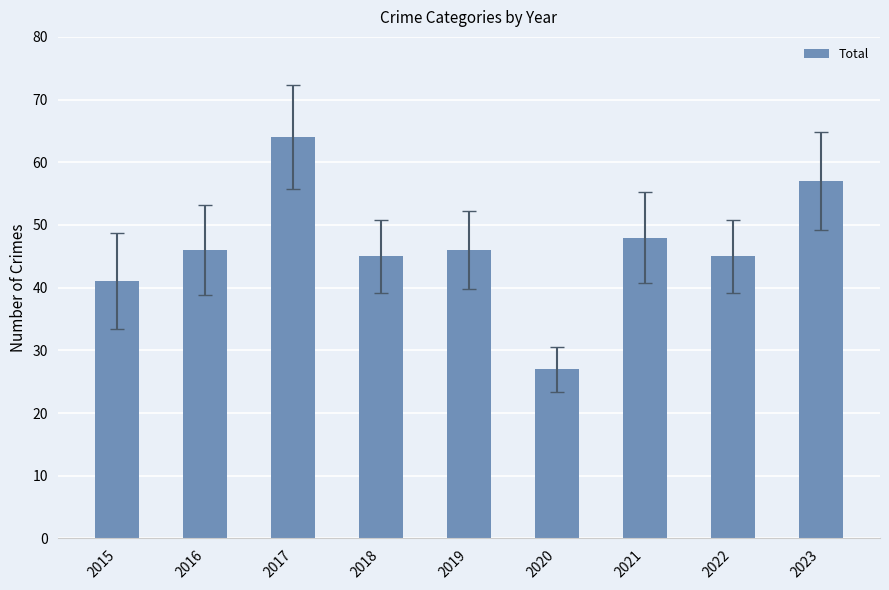

What is the smallest value displayed?

27